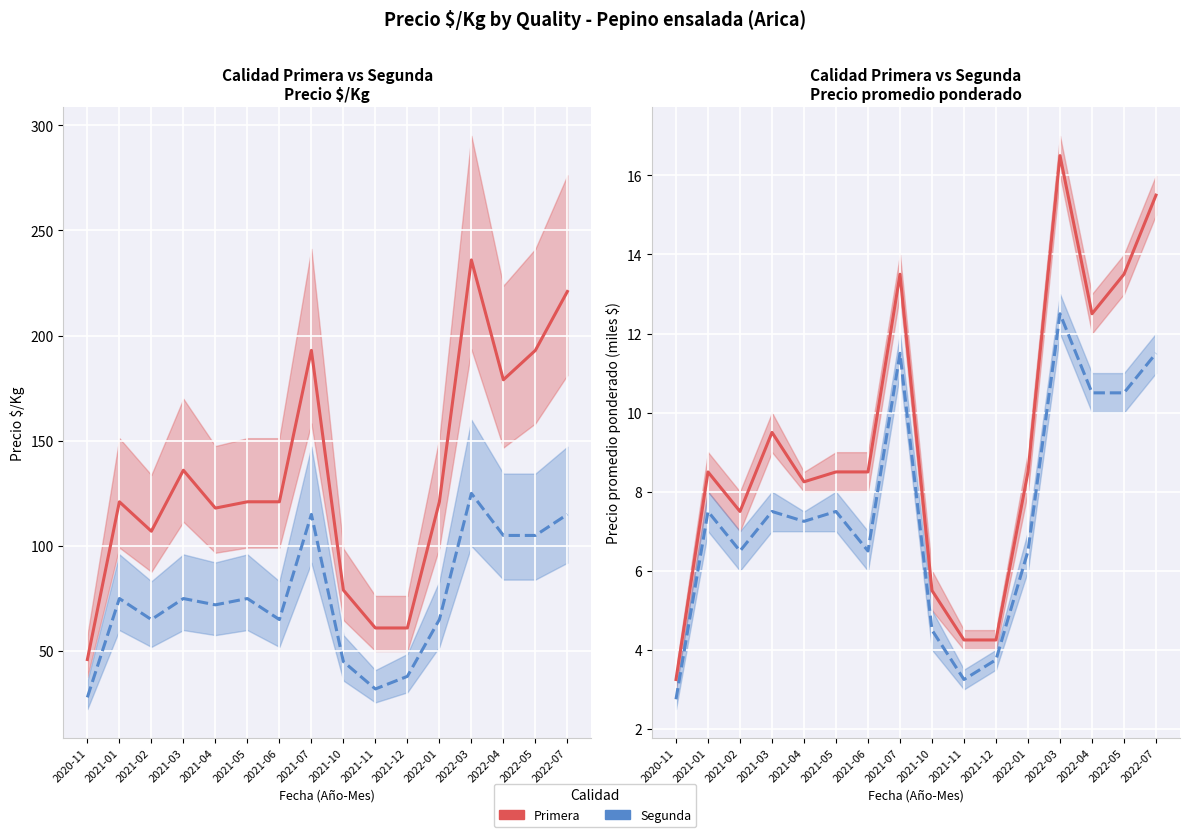

What are all the series names shown in the legend?

Primera, Segunda